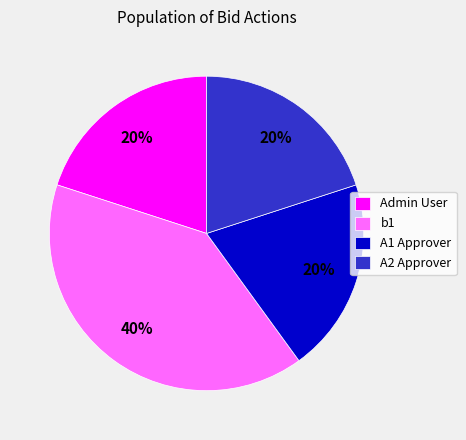

How many slices are in this pie chart?

4